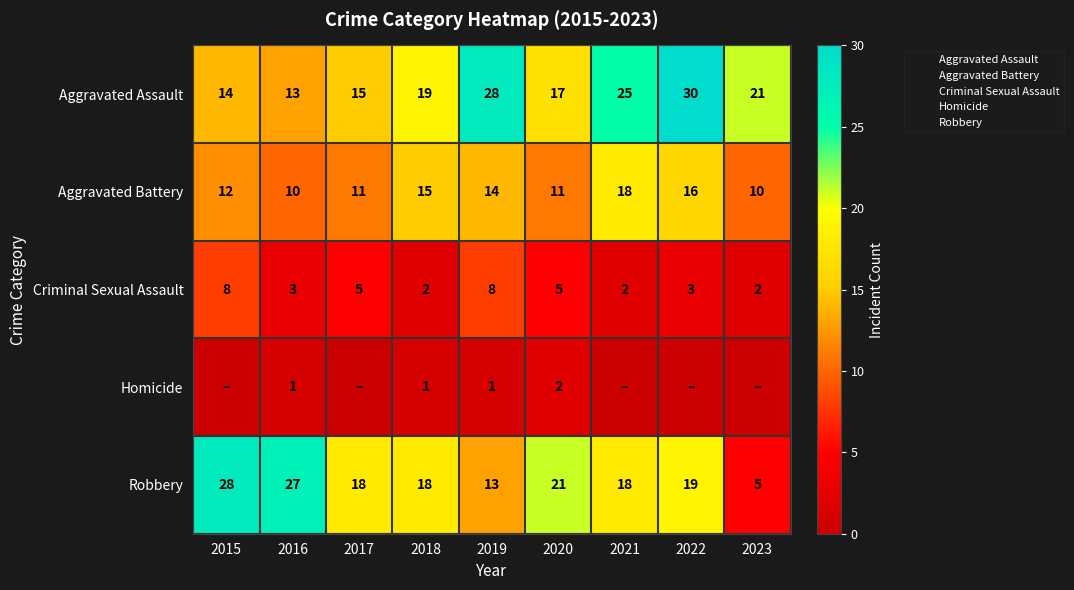

What is the greatest value displayed?

30